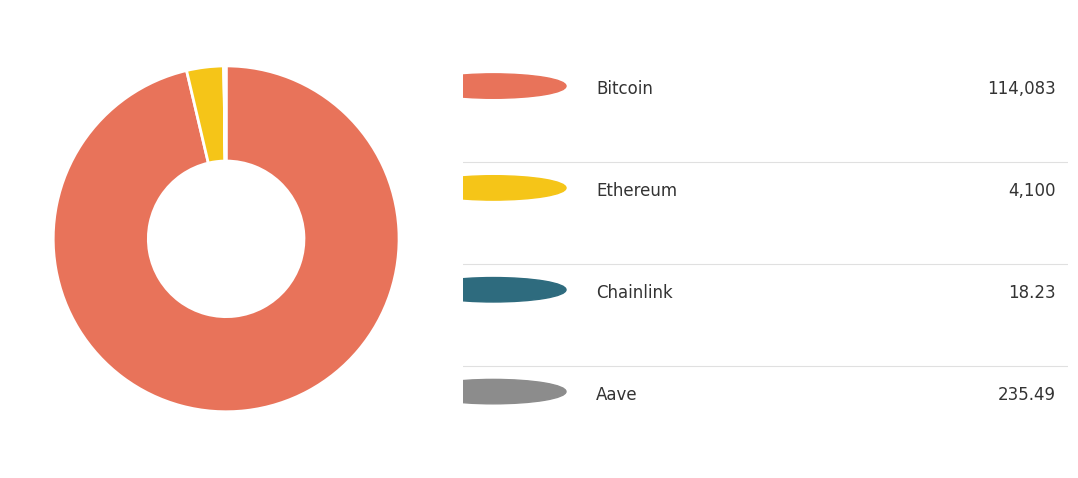

Is there a majority slice in this chart?

Yes